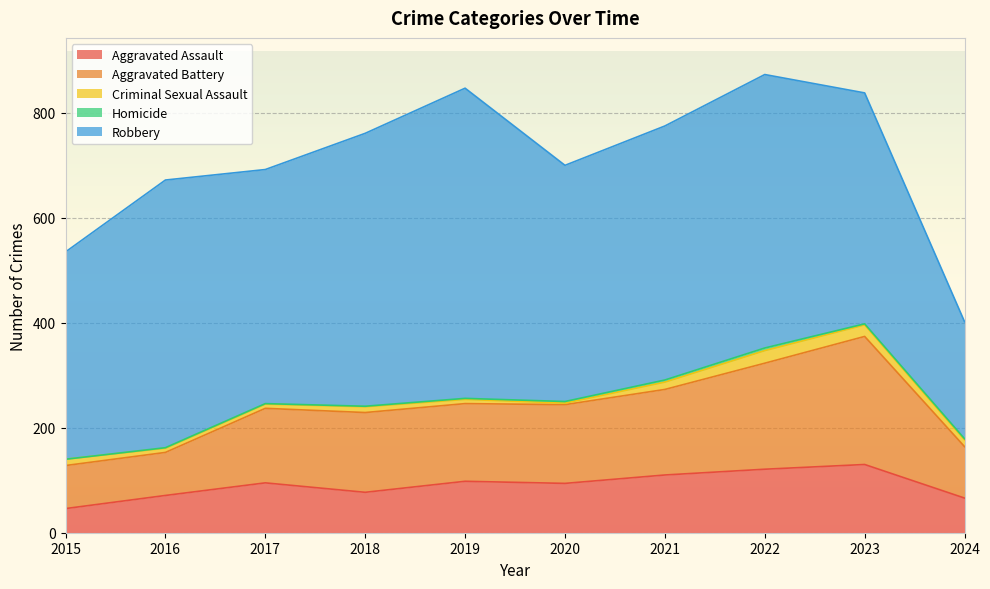

What is the spread (max minus min) of values at 2023?

438